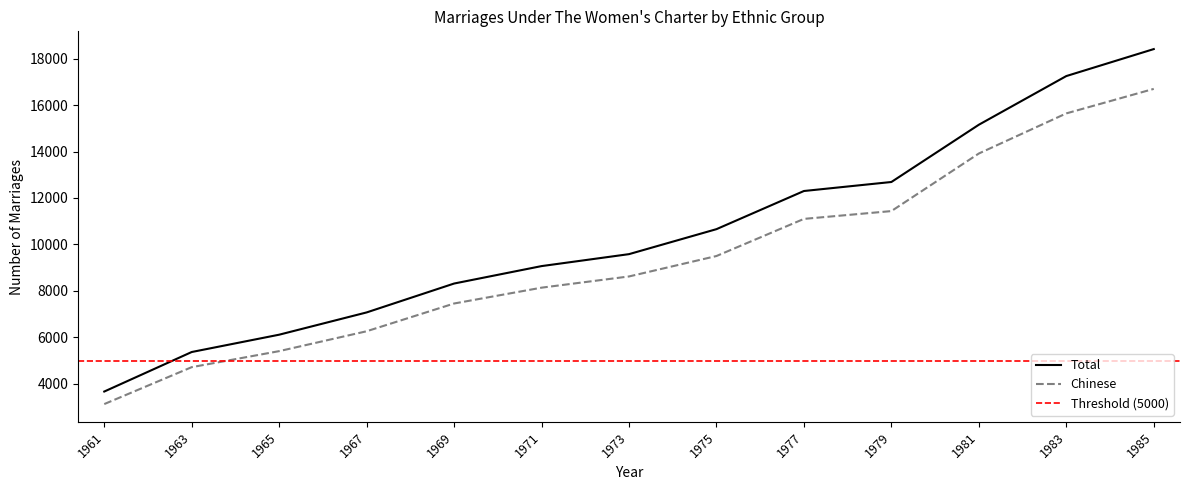

Is it true that Chinese equals 15155 at 1977?

False